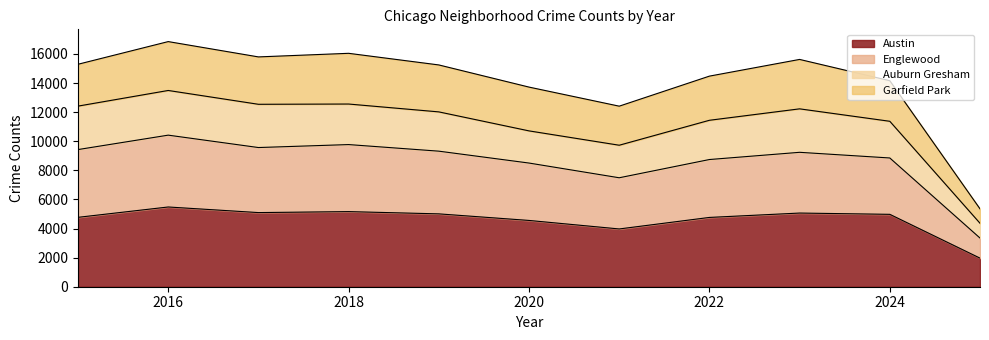

What is the value of the Austin point at the 1st from the left?

4770